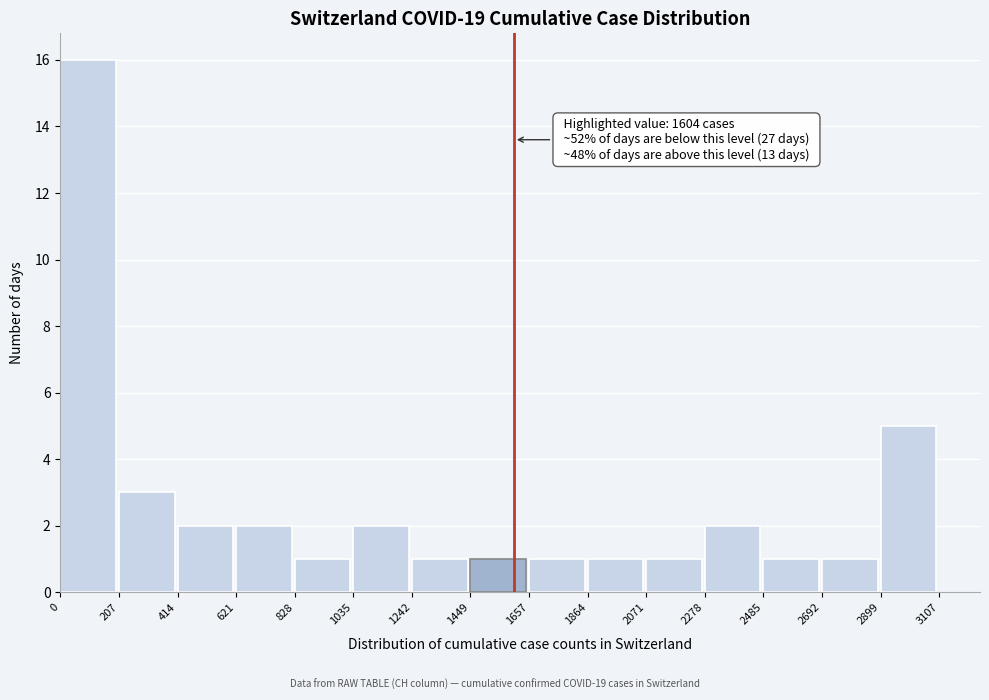

Which range on the x-axis has the tallest bar?

0 to 207